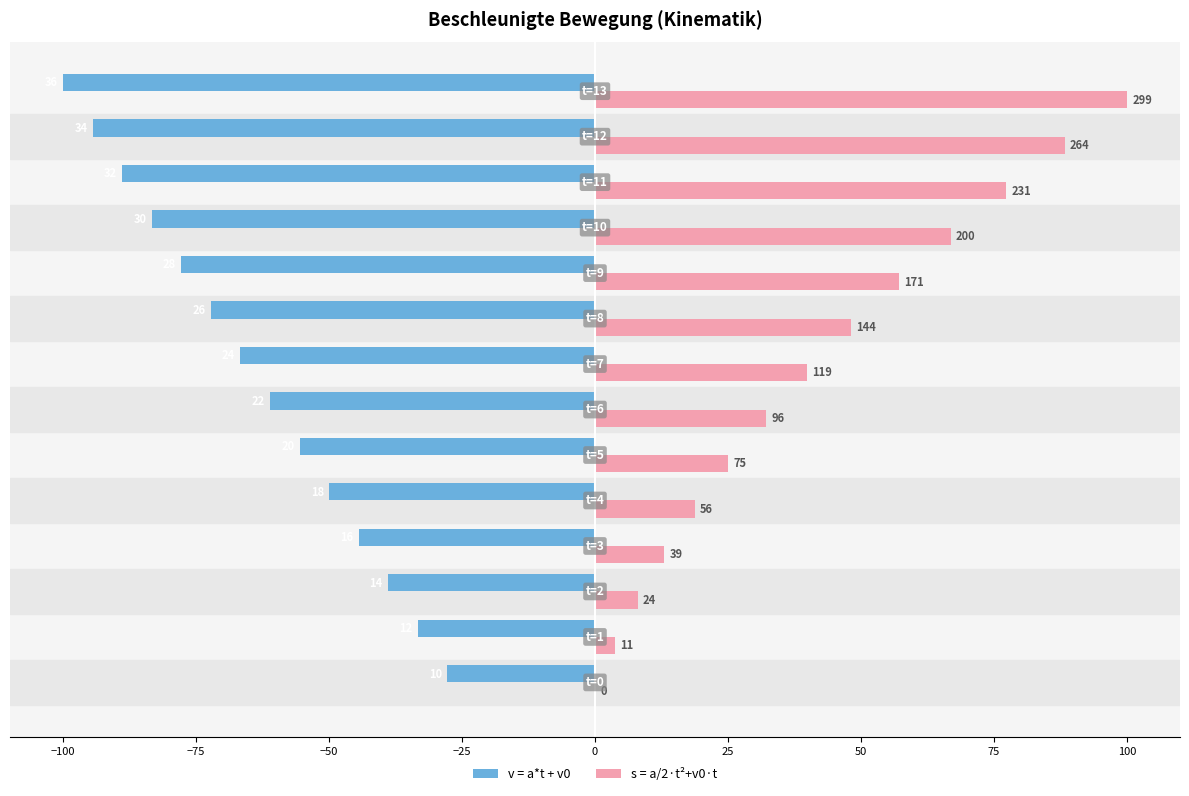

Which series has the widest spread of values?

s = a/2·t²+v0·t